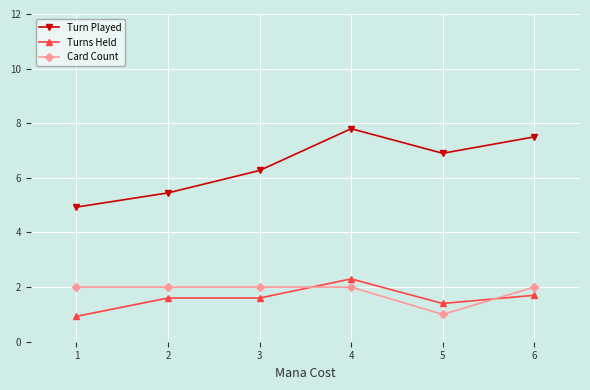

Does the chart have visible grid lines?

Yes